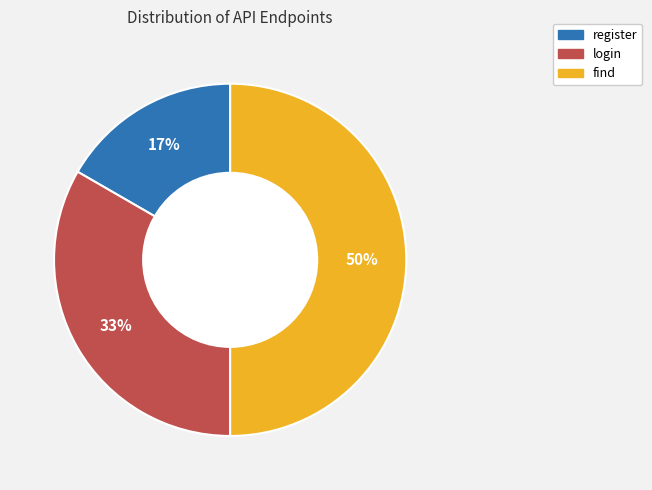

Which has a higher value, login or register?

login